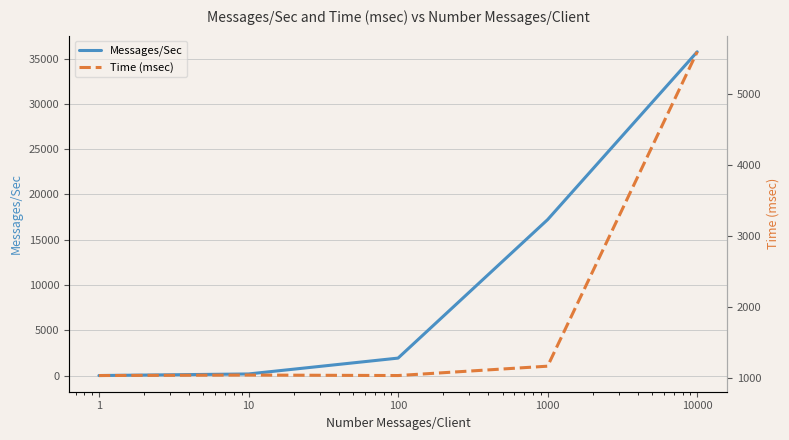

What is the difference between the highest and lowest values at 1000?

16065.5